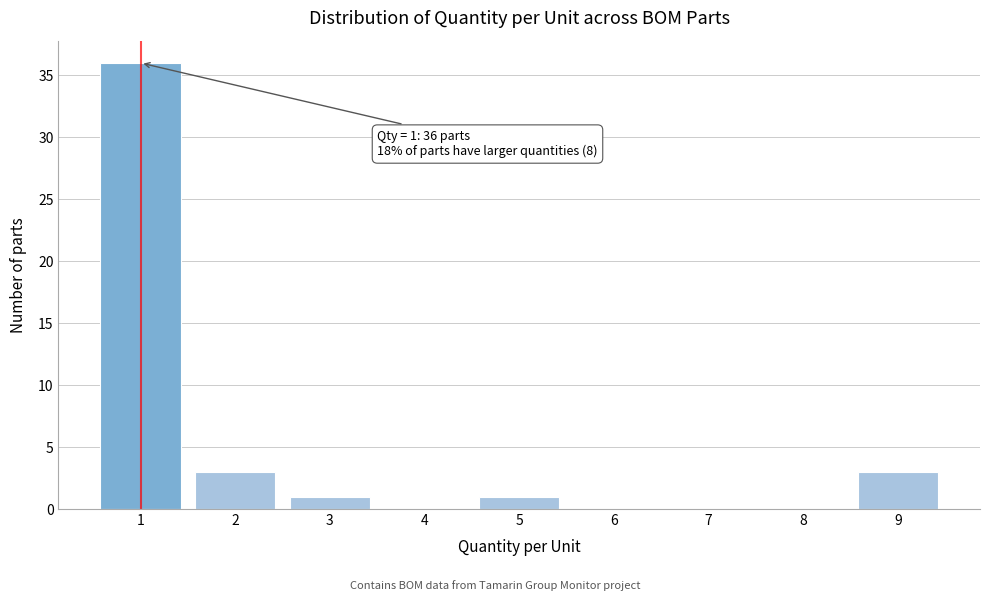

Reading left to right, what are all the values shown in this chart?

1=36	2=3	3=1	4=0	5=1	6=0	7=0	8=0	9=3